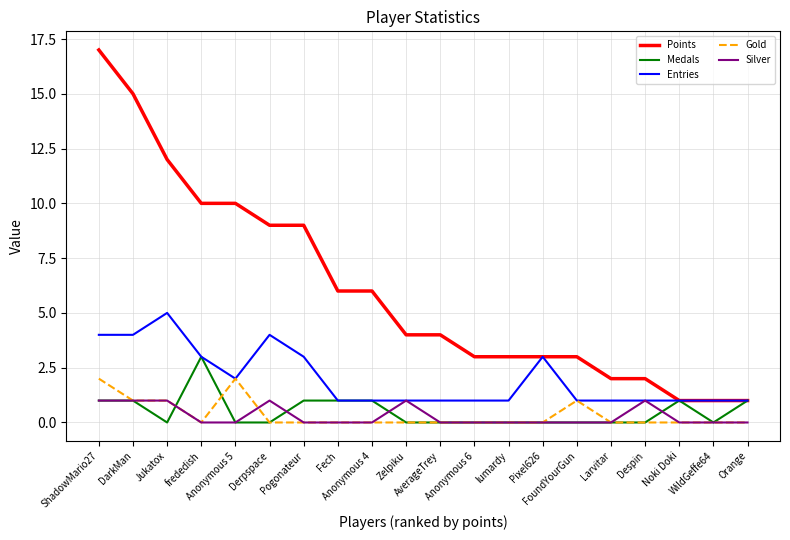

What is the highest value of the Medals series?

3